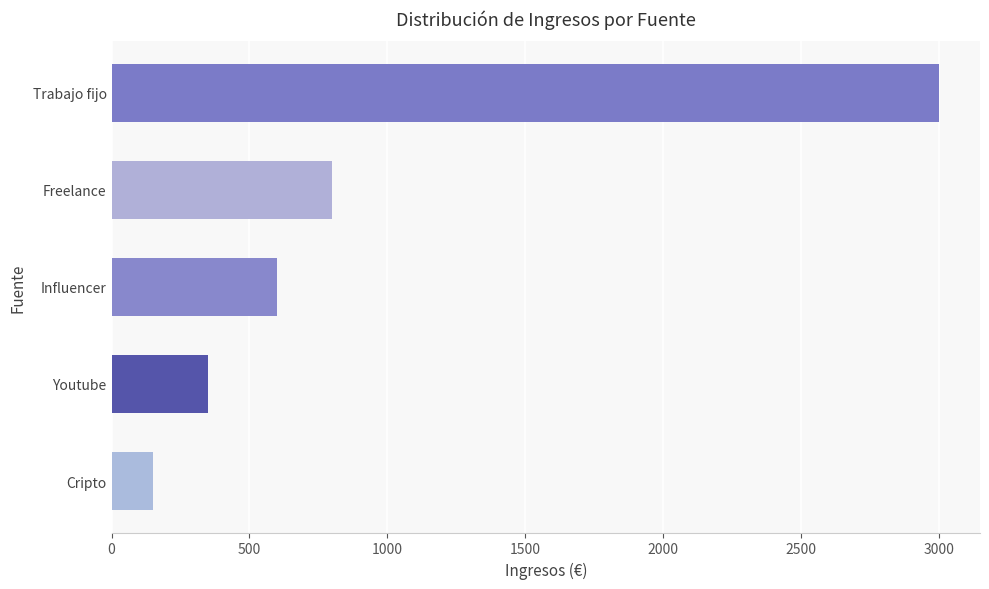

Are the bars grouped side by side (vs. stacked)?

No